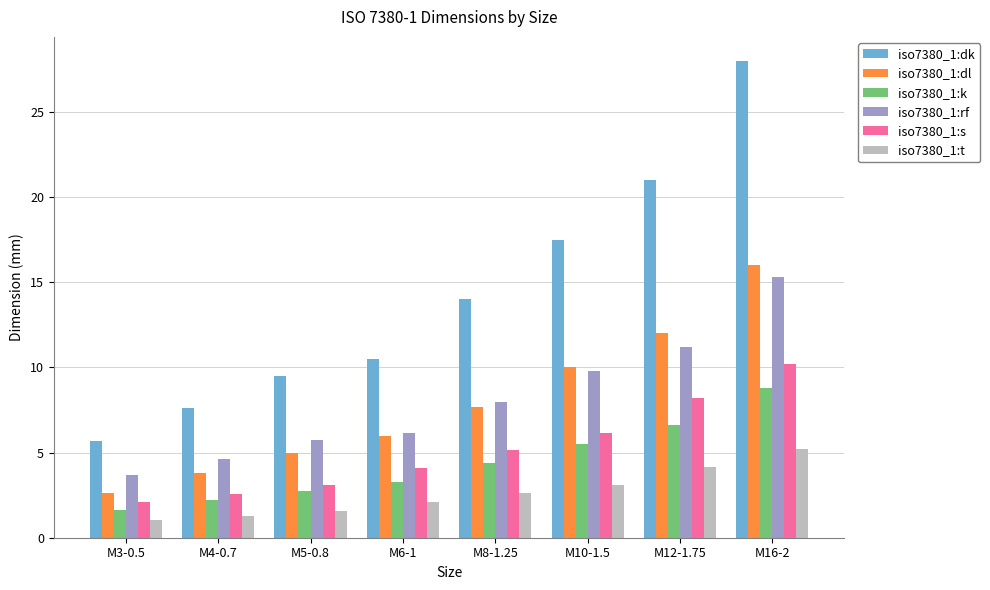

Is the value of iso7380_1:rf at M3-0.5 greater than the value of iso7380_1:s at M5-0.8?

Yes